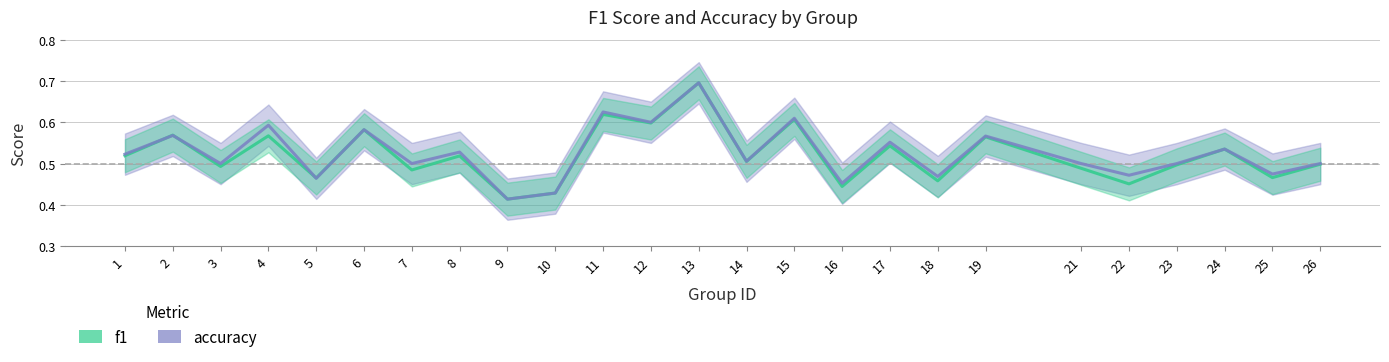

At how many categories does at least one series exceed 0?

25